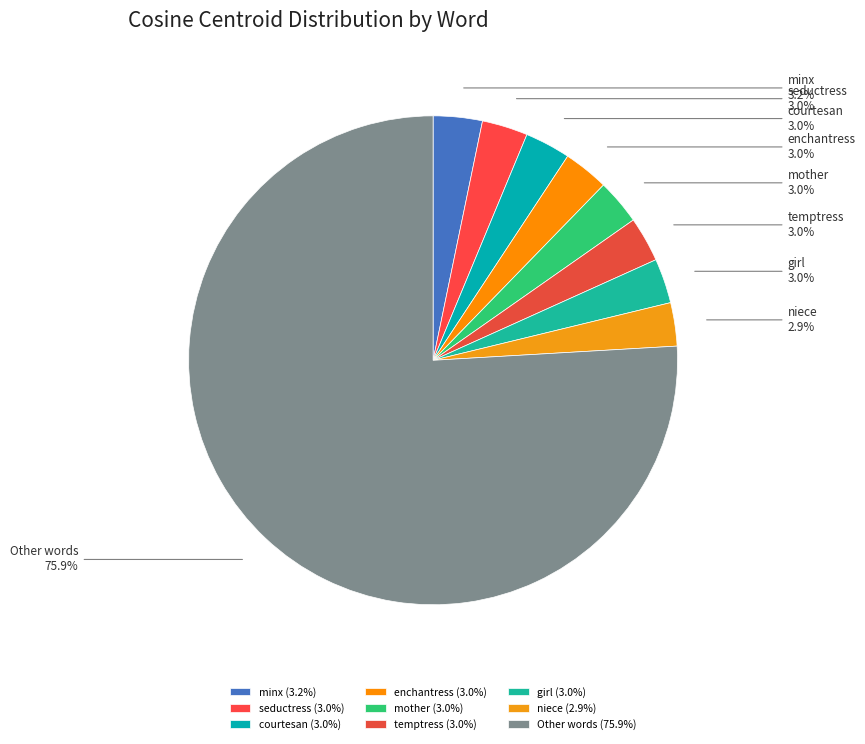

Do enchantress and mother together represent more than half of the pie?

No